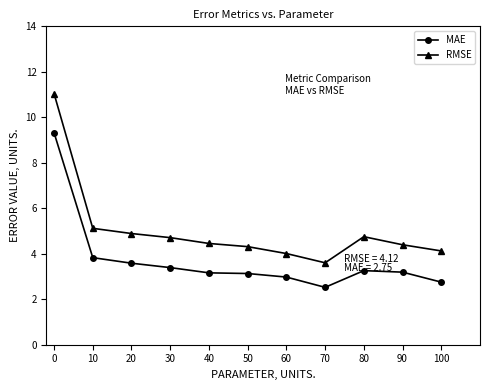

At 100, list the series in order from largest to smallest.

RMSE, MAE